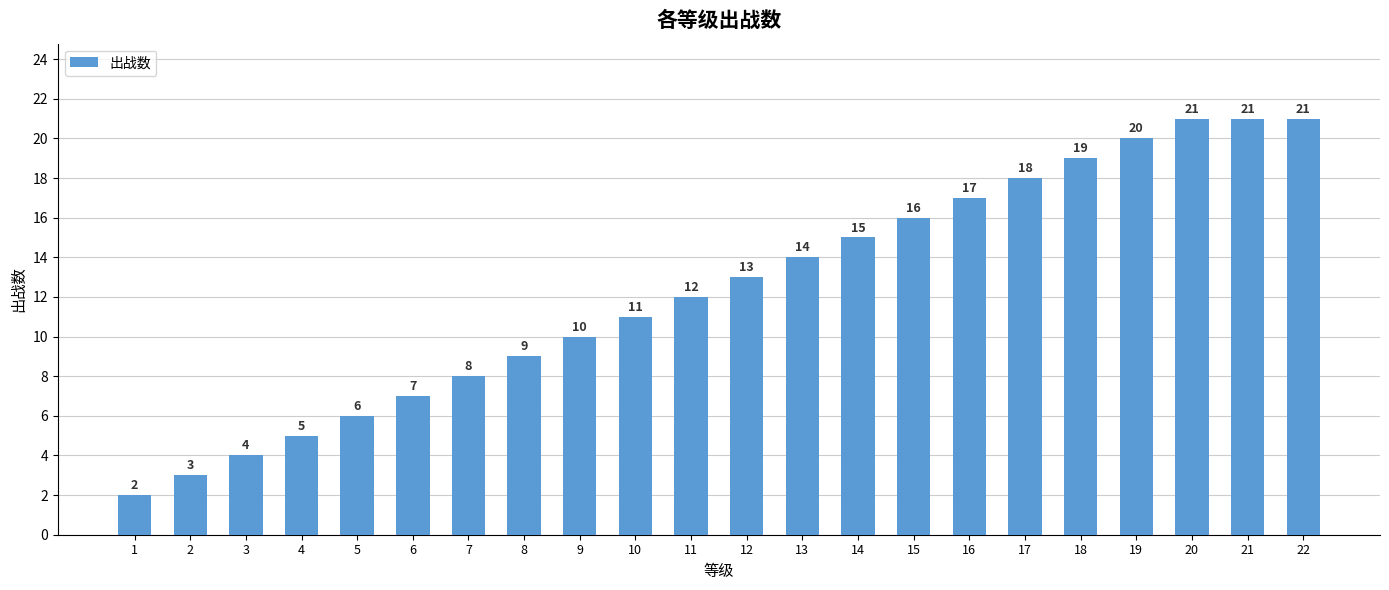

How many values are below 13?

11